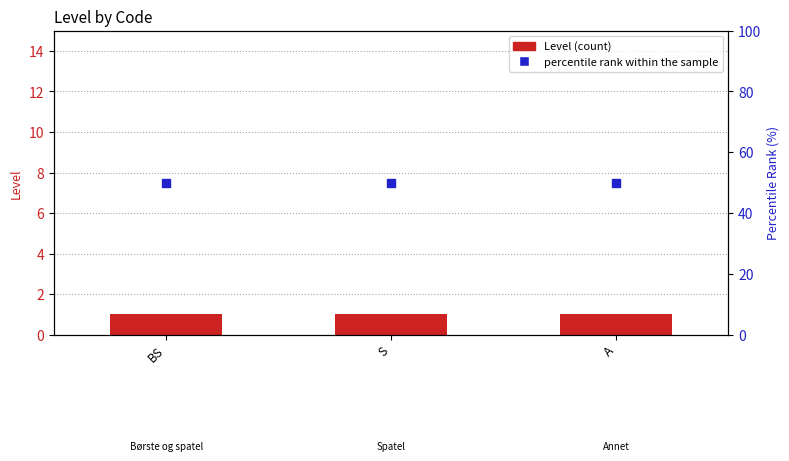

Which series has the widest spread of Y values?

Level (count)